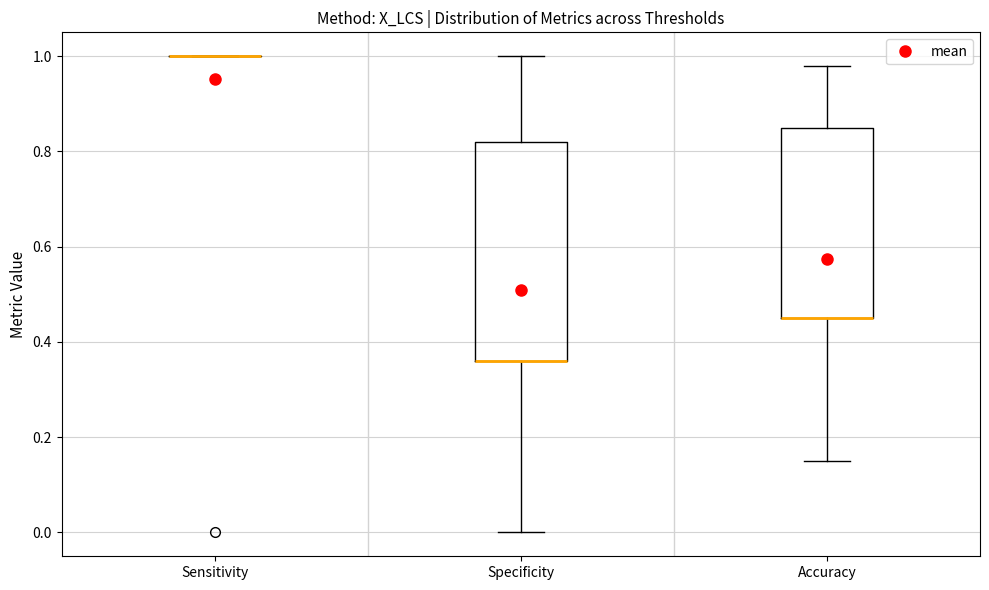

Where is the upper edge of the box for Specificity on the y-axis? The values are not printed on the chart, so give them approximately, as read against the axis.

0.82